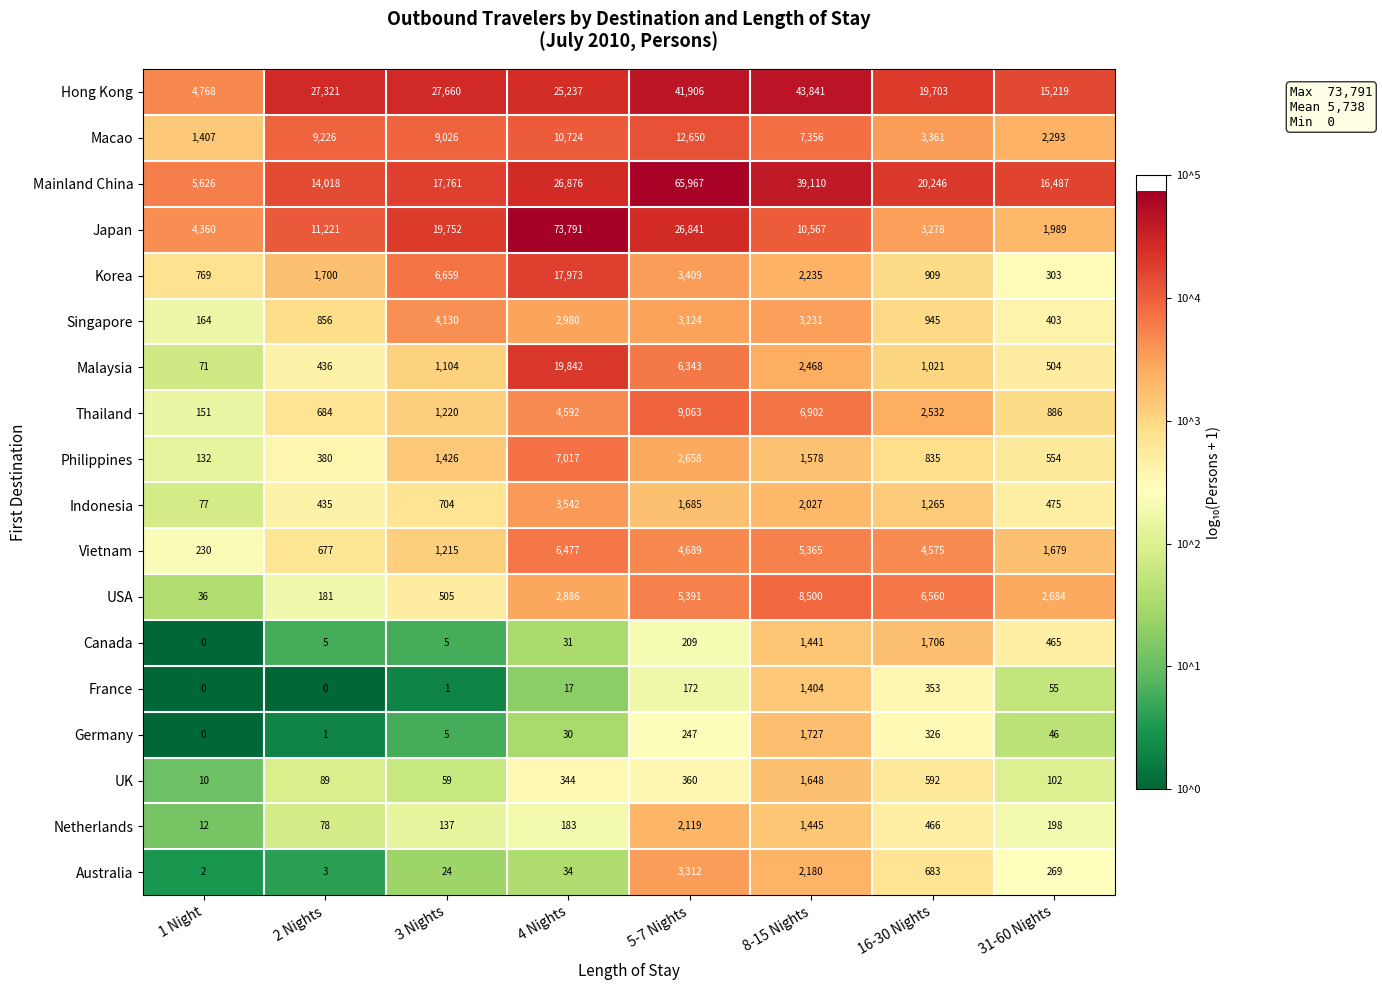

At which label does Netherlands first exceed 198?

5-7 Nights